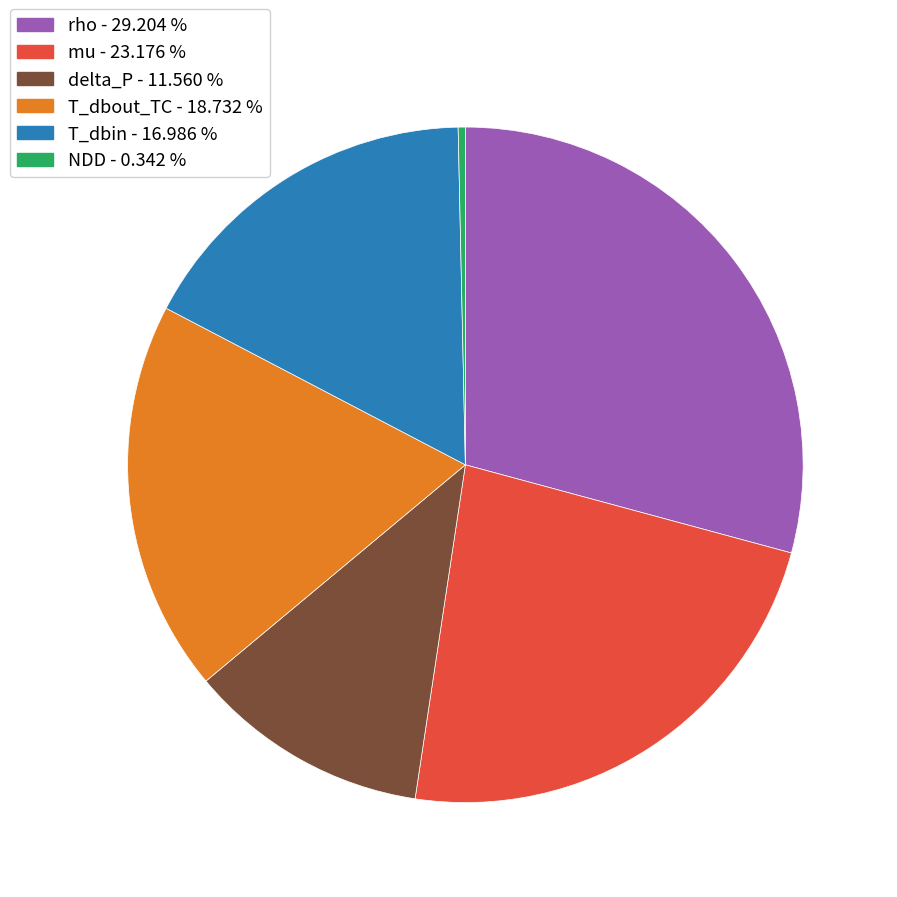

Is there a majority slice in this chart?

No